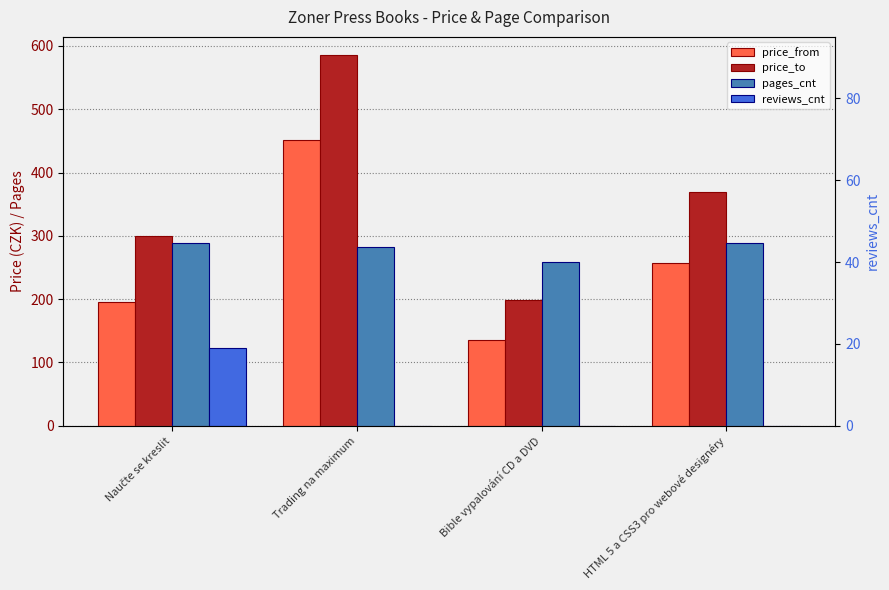

Is the value of pages_cnt at Bible vypalování CD a DVD greater than the value of price_from at Bible vypalování CD a DVD?

Yes